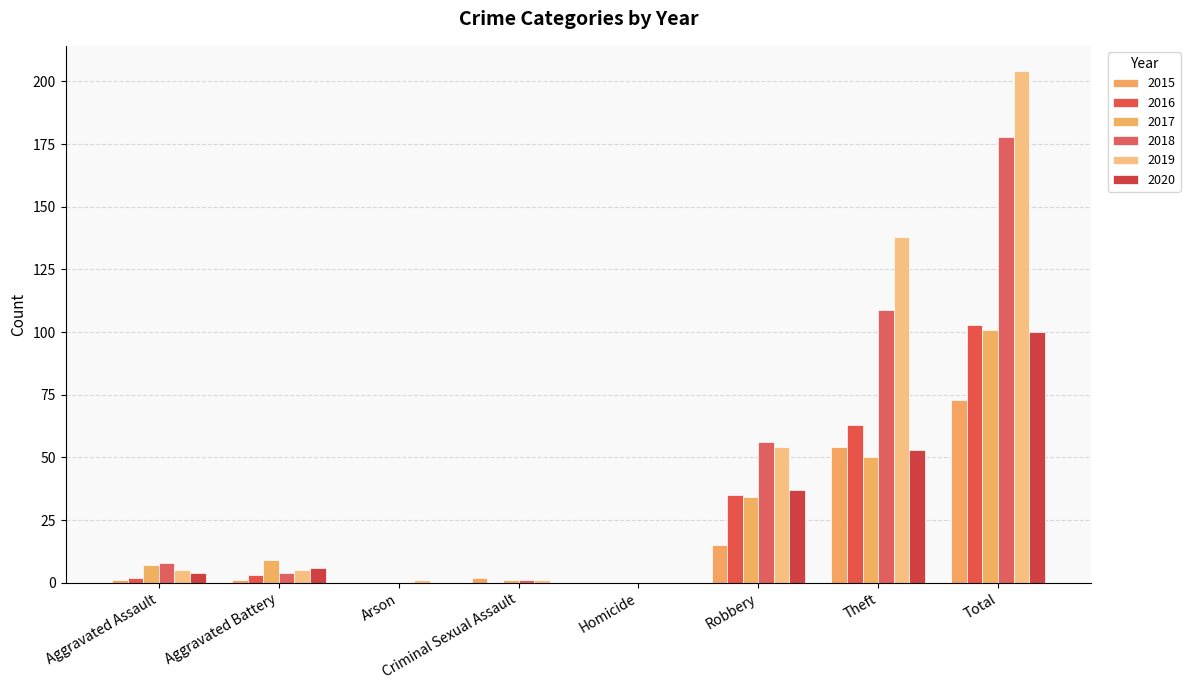

List the labels in order of 2019 value, largest first.

Total, Theft, Robbery, Aggravated Assault, Aggravated Battery, Arson, Criminal Sexual Assault, Homicide